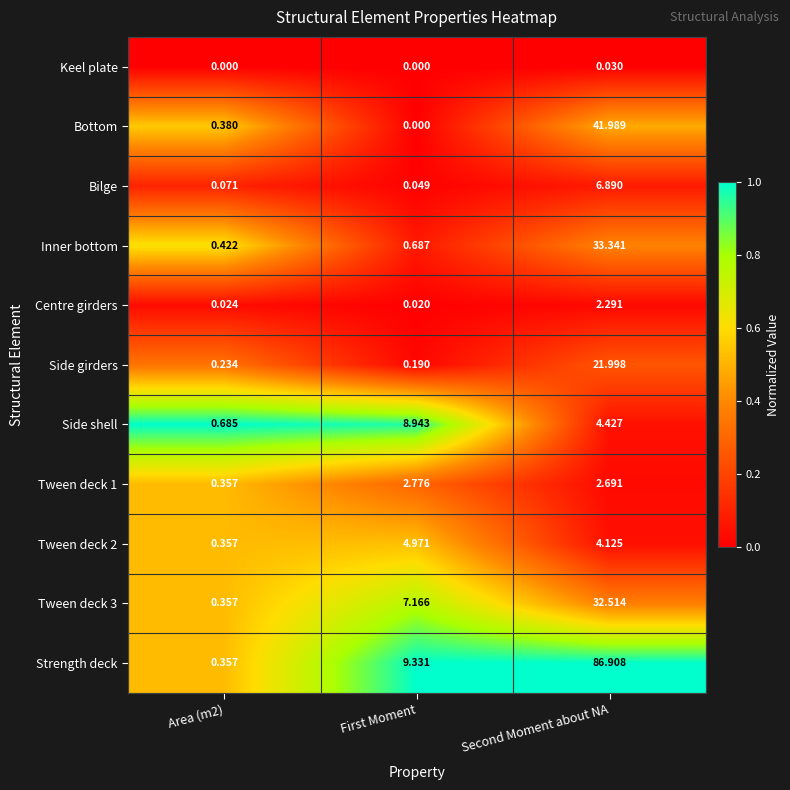

At which category does the chart reach its peak across all series?

Second Moment about NA